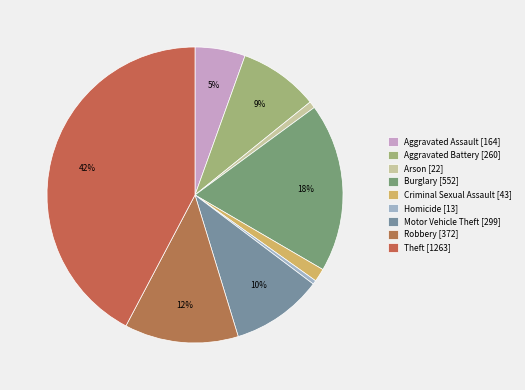

To the nearest percent, what portion does Theft represent?

42%